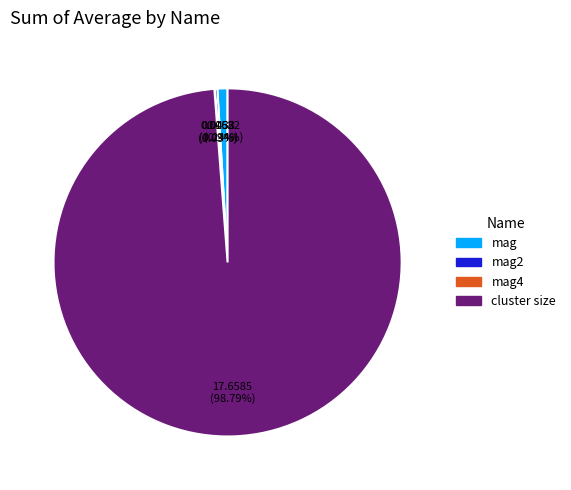

To the nearest percent, what is the difference between the largest and smallest slice percentages?

99%